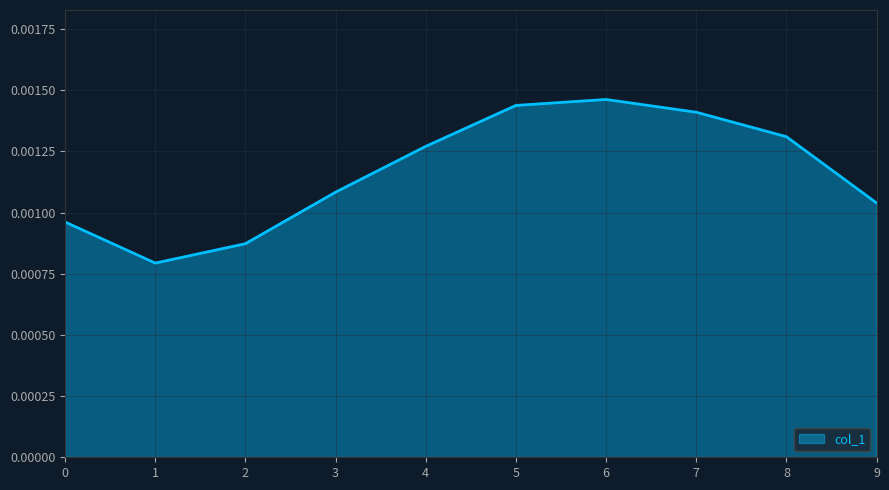

How many lines are shown in the chart?

1